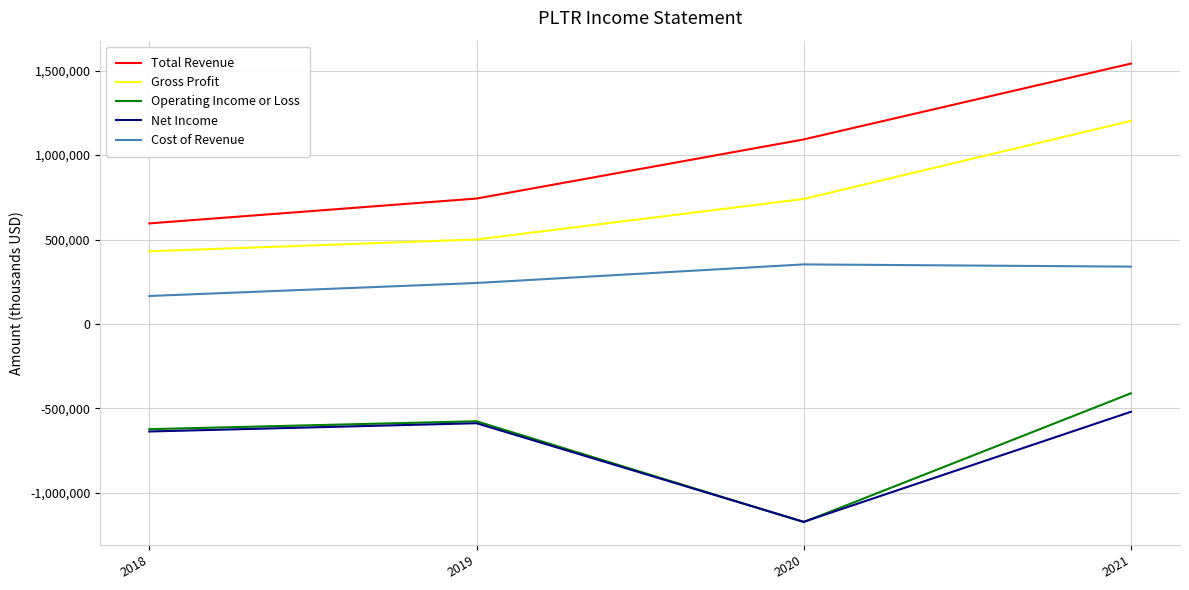

What is the greatest value displayed?

1541900